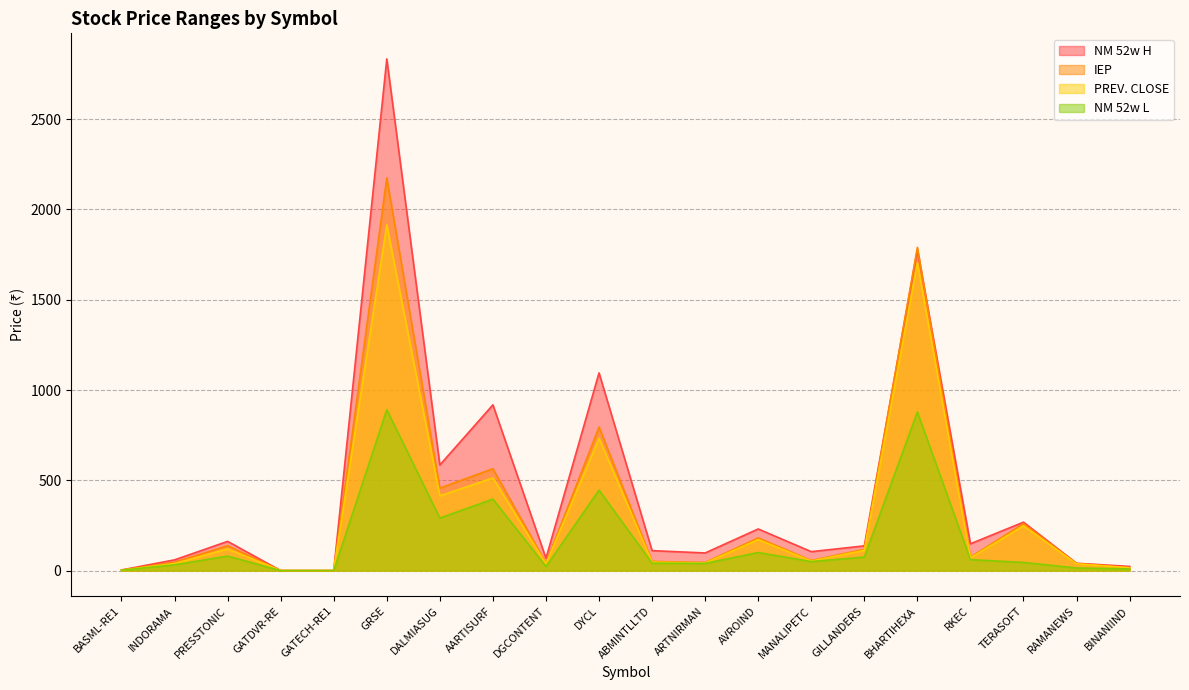

What is the label of the 7th point from the left?

DALMIASUG